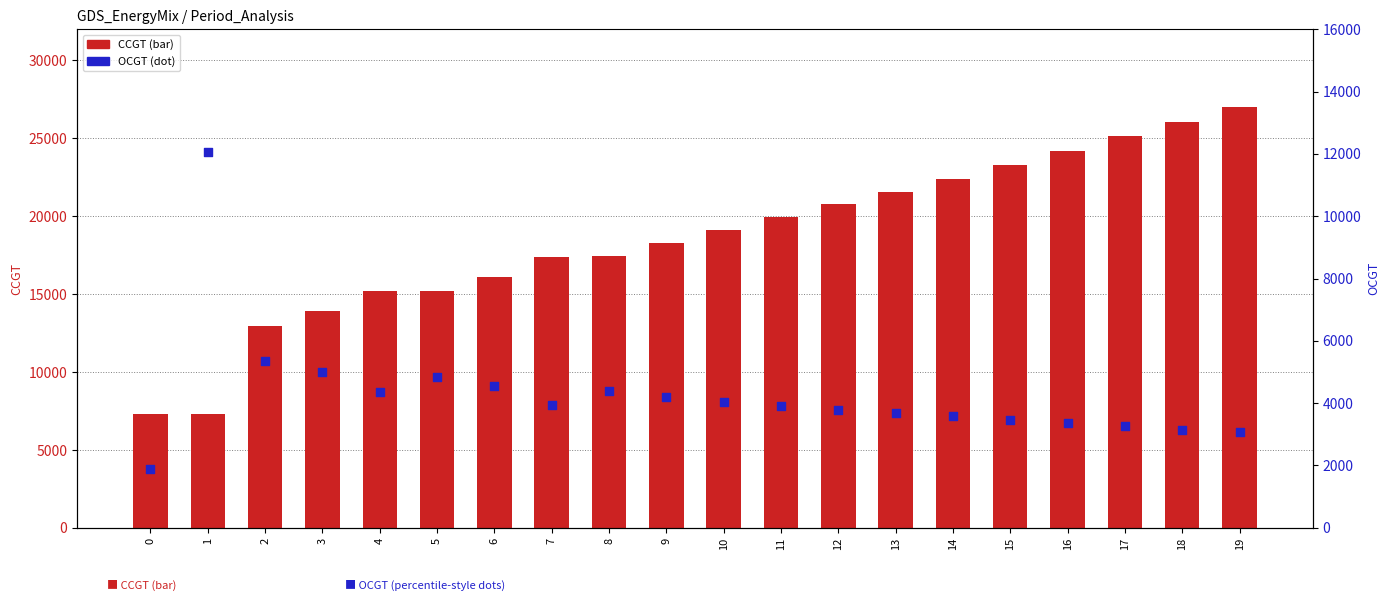

Which series has the largest total across all categories?

CCGT